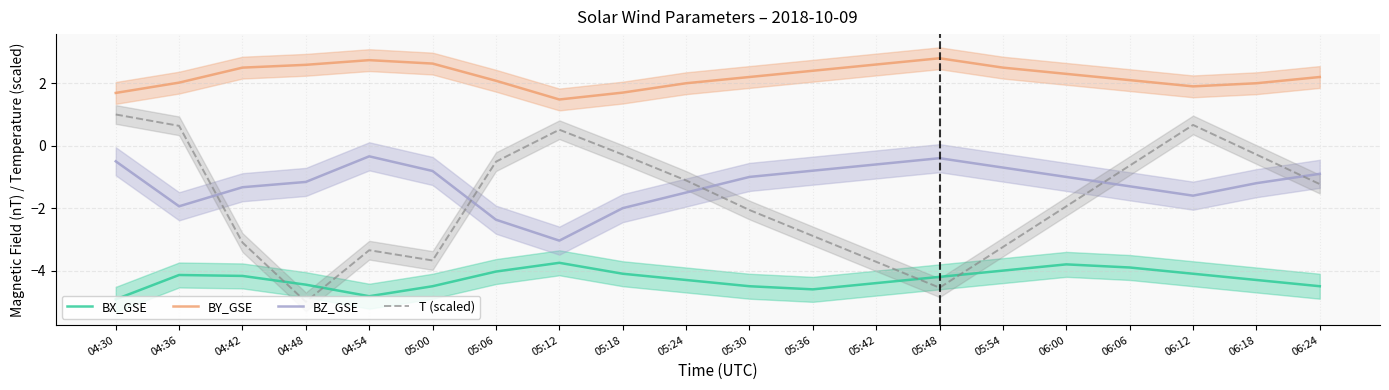

List the labels in order of BX_GSE value, smallest first.

04:30, 04:54, 05:36, 05:00, 05:30, 06:24, 04:48, 05:42, 05:24, 06:18, 05:48, 04:42, 04:36, 05:18, 06:12, 05:06, 05:54, 06:06, 06:00, 05:12